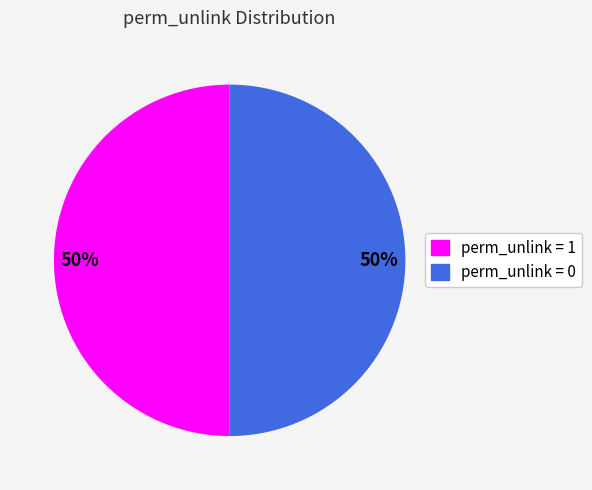

Count the number of slices in the pie.

2